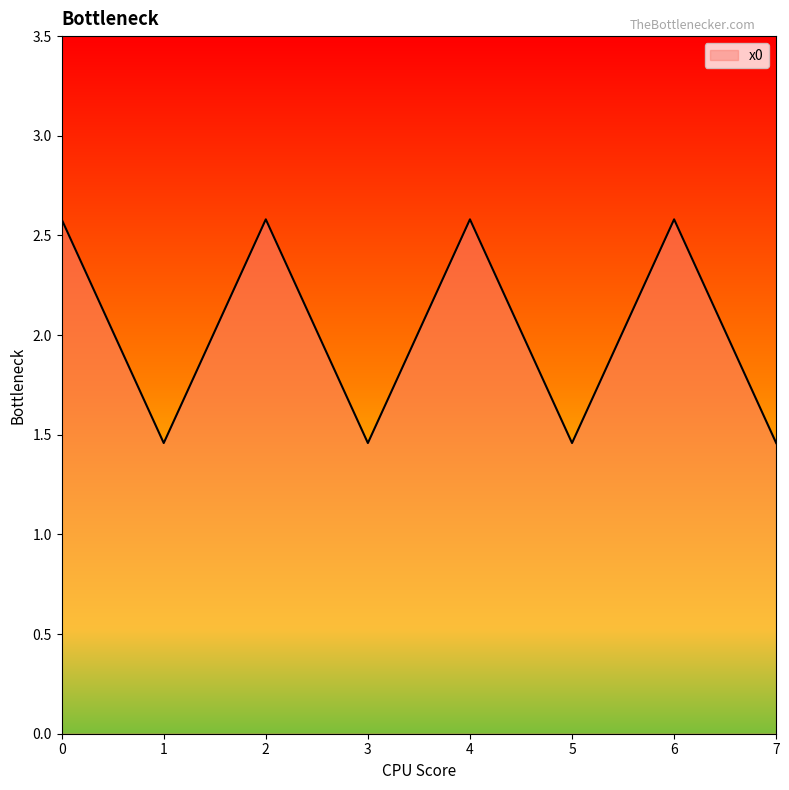

How many lines are shown in the chart?

1